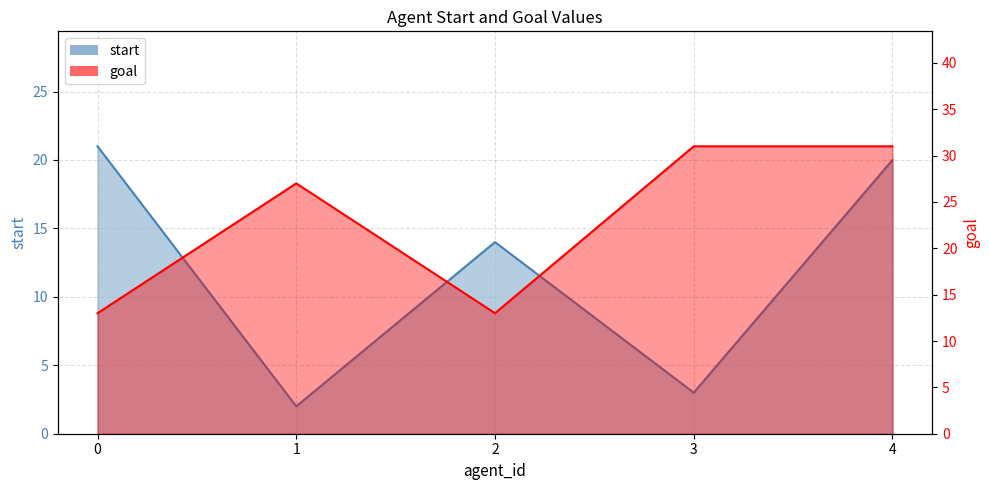

Which series ends up on top after the final intersection of goal and start?

goal